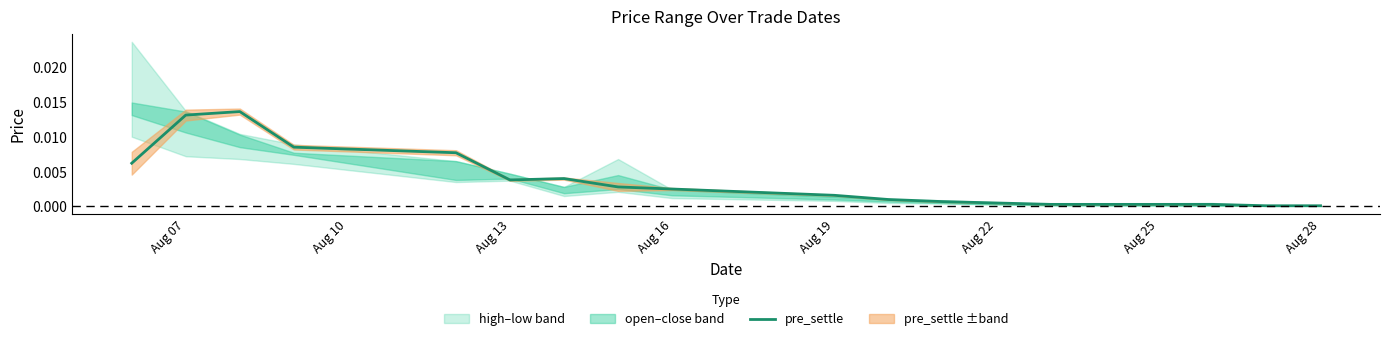

True or false: the data has more than 1 interior local peaks.

True